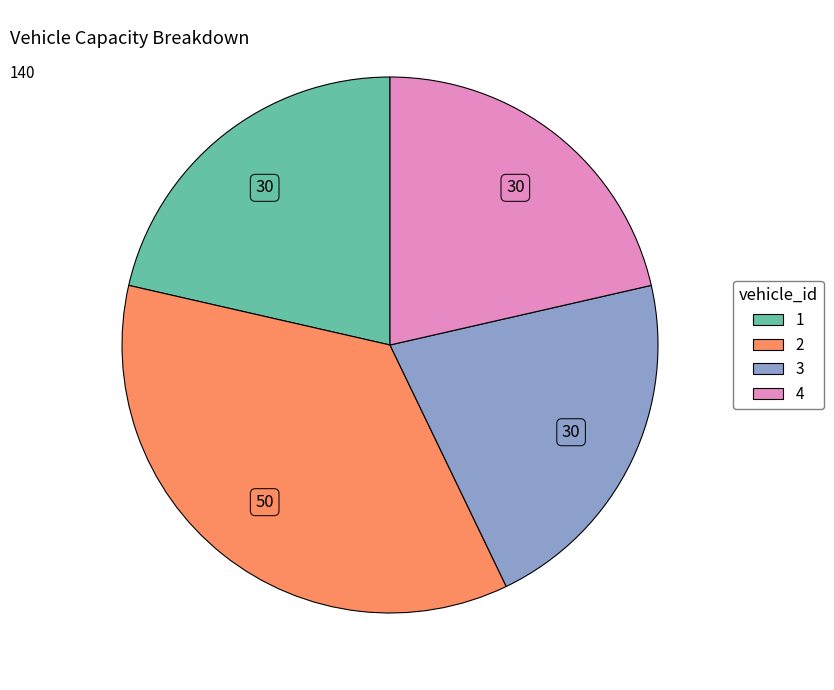

Is it true that 3 is 21% of the pie?

True